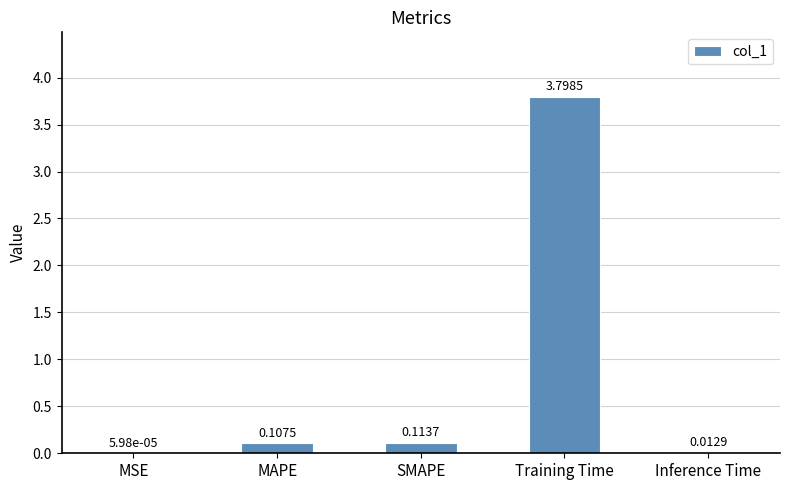

Which has a higher value, Inference Time or Training Time?

Training Time